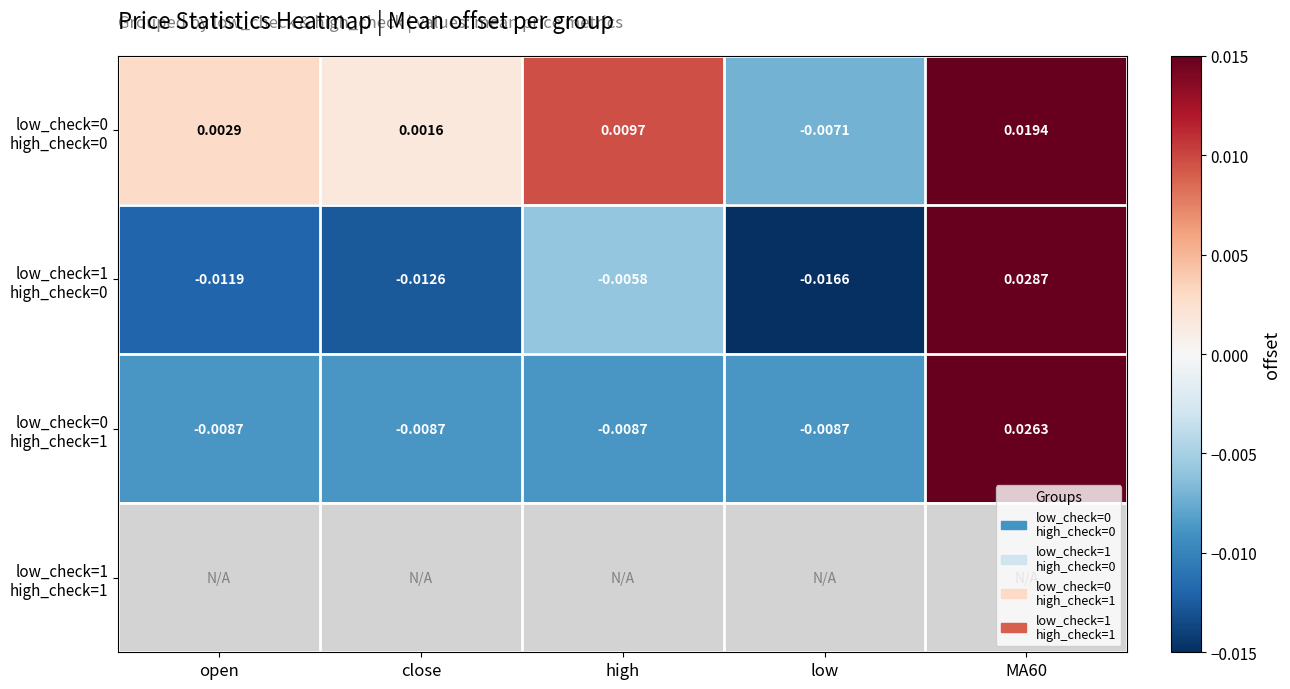

Rank the categories by low_check=1 high_check=0 value from lowest to highest.

low, close, open, high, MA60